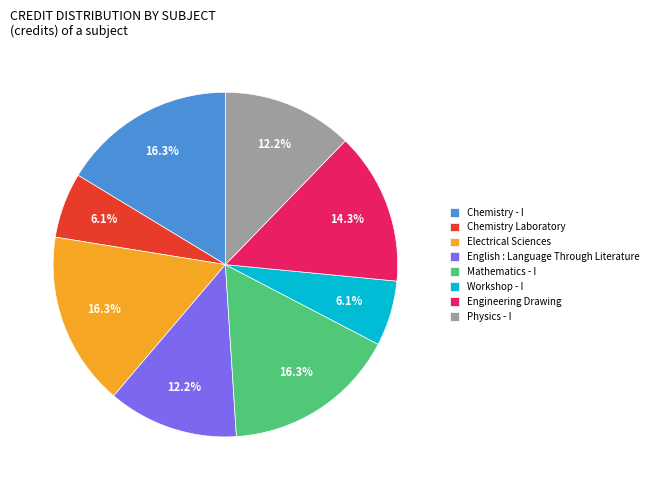

Is it true that Engineering Drawing is 14% of the pie?

True